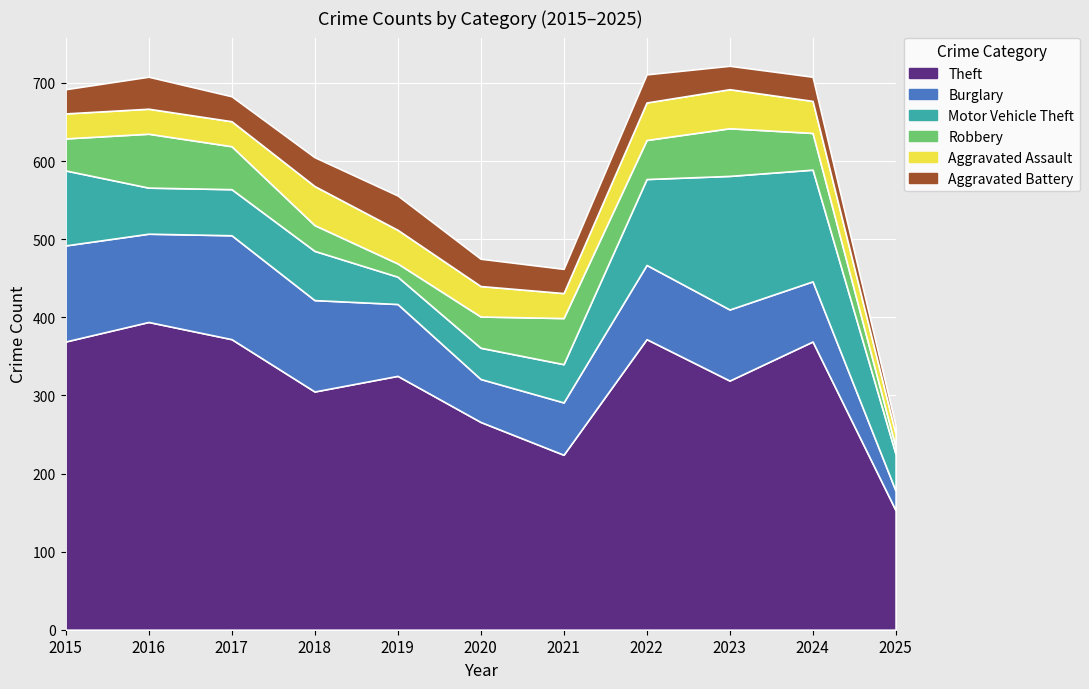

Is it true that Motor Vehicle Theft equals 143 at 2024?

True